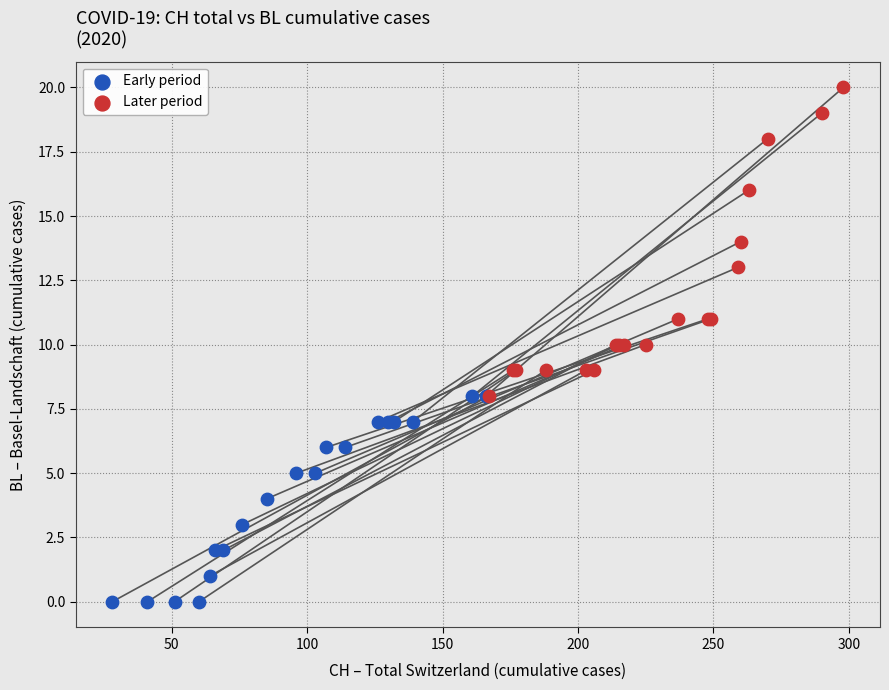

Which series has the largest Y range (max minus min)?

Later period